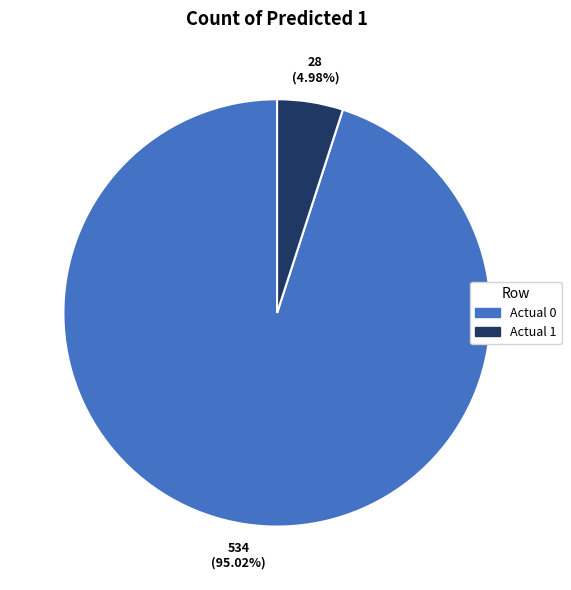

True or false: Actual 1 accounts for 5% of the total.

True